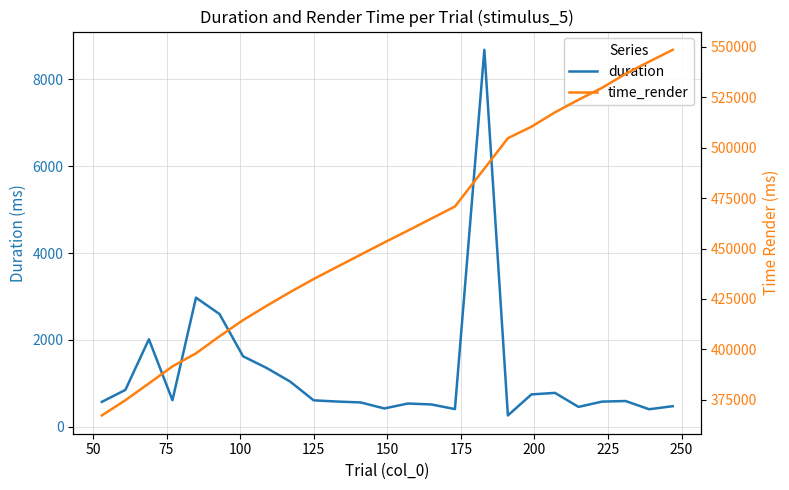

What is the difference between the maximum and minimum values in the time_render series?

181071.9